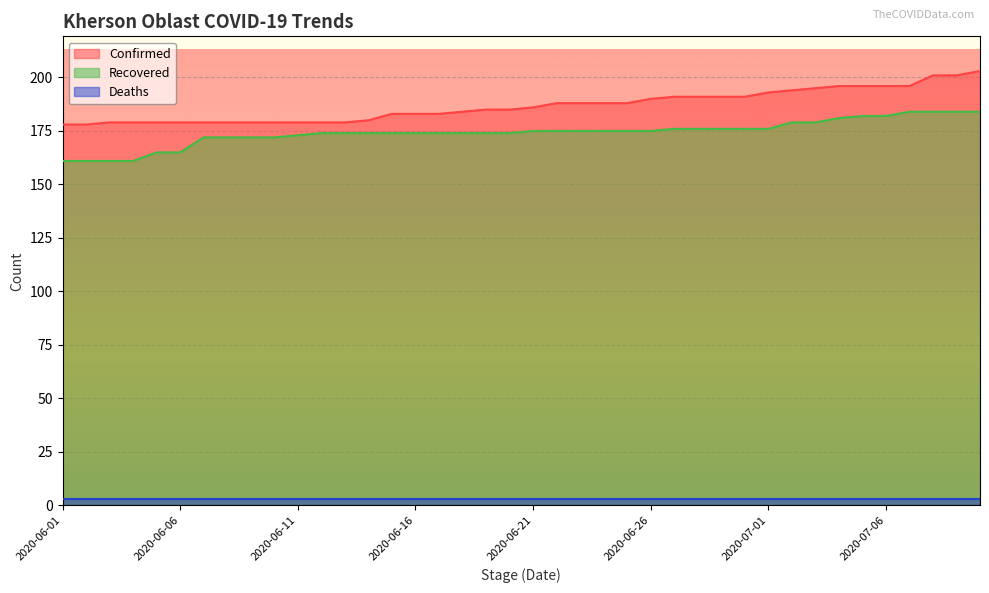

What is the maximum value for Confirmed?

203